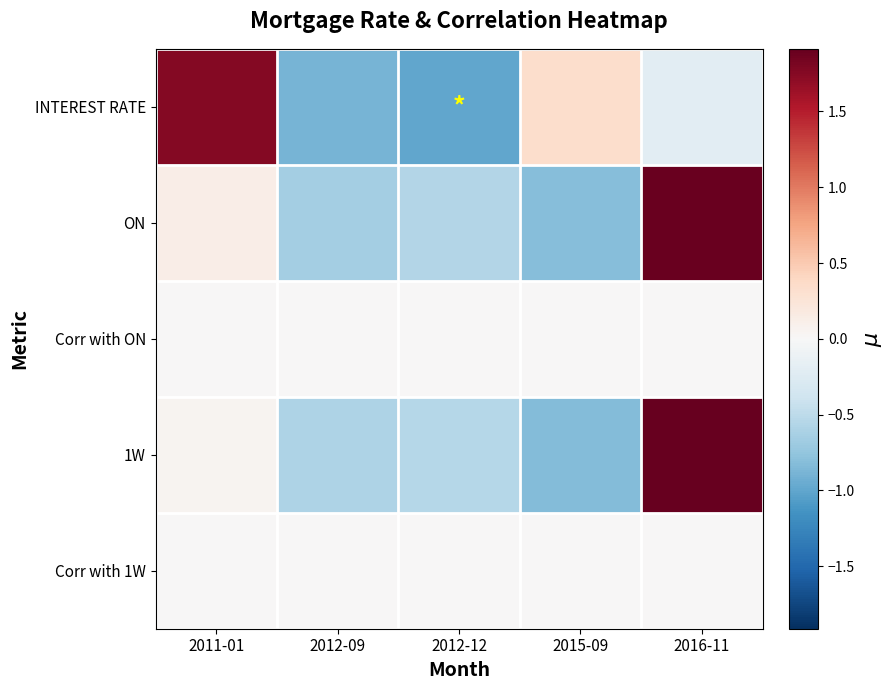

What is the difference between the highest and lowest values at 2012-12?

1.0